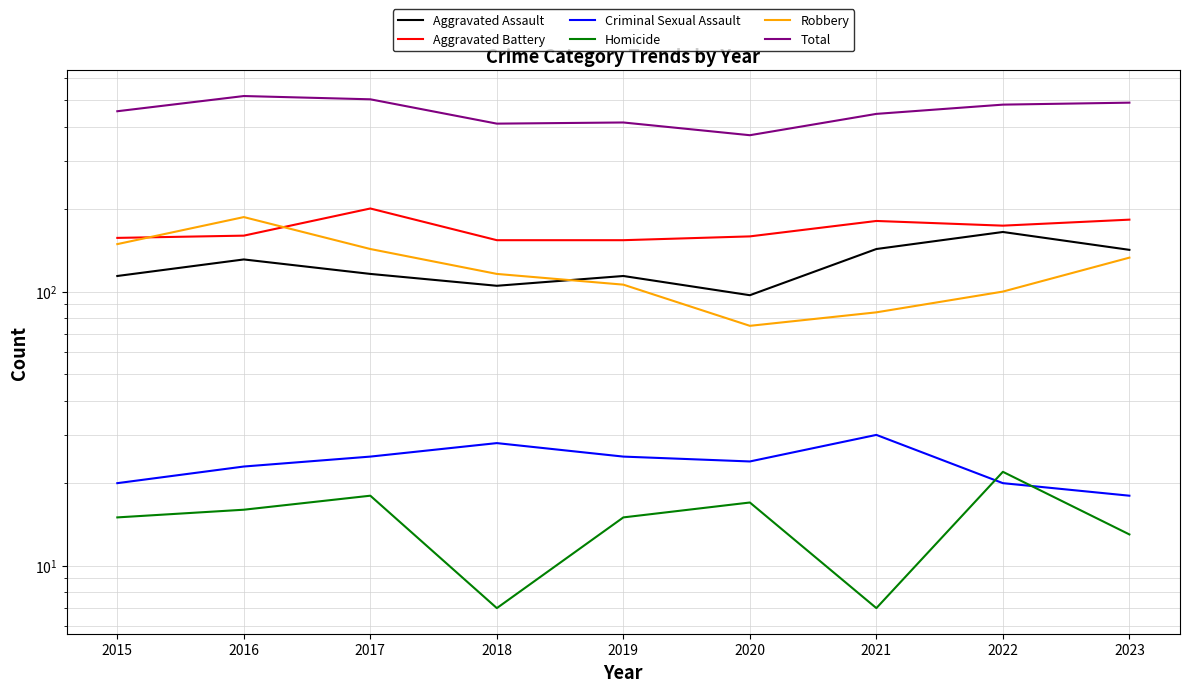

What are all the series names shown in the legend?

Aggravated Assault, Aggravated Battery, Criminal Sexual Assault, Homicide, Robbery, Total